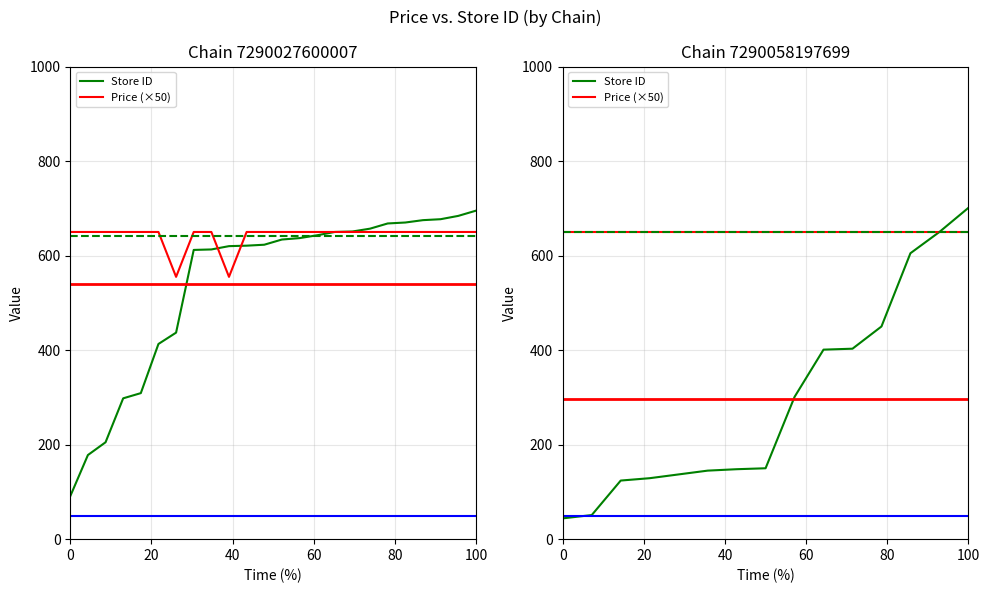

What is the maximum value shown in the chart?

701